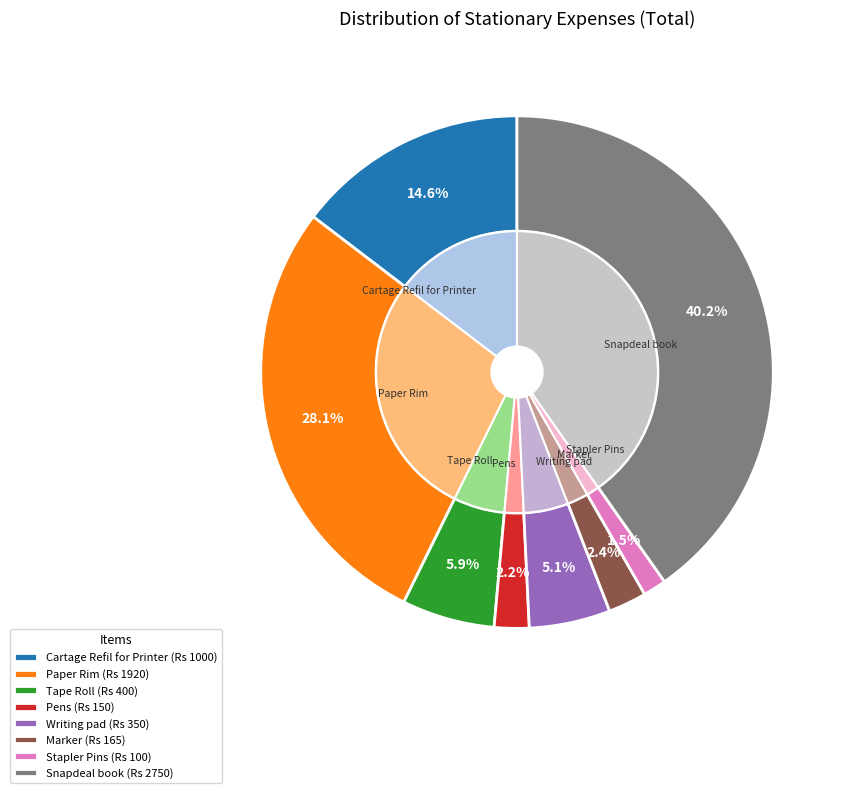

To the nearest percent, what is the difference between the Tape Roll and Marker slice percentages?

3%